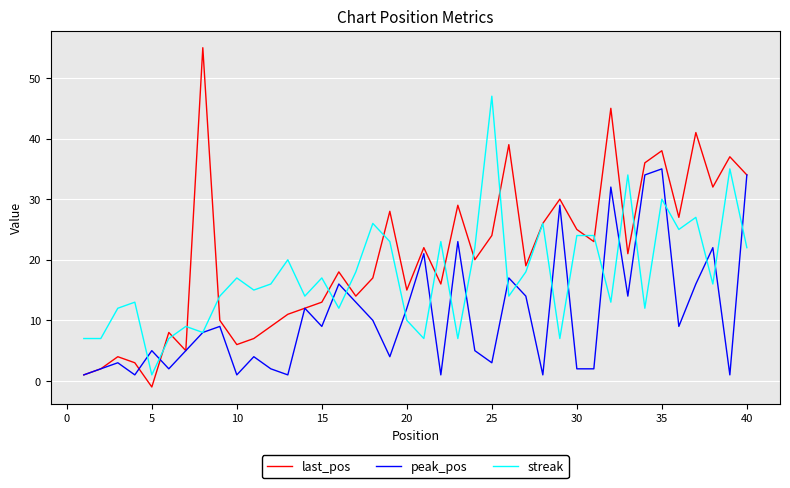

Which series has the largest range (max minus min)?

last_pos